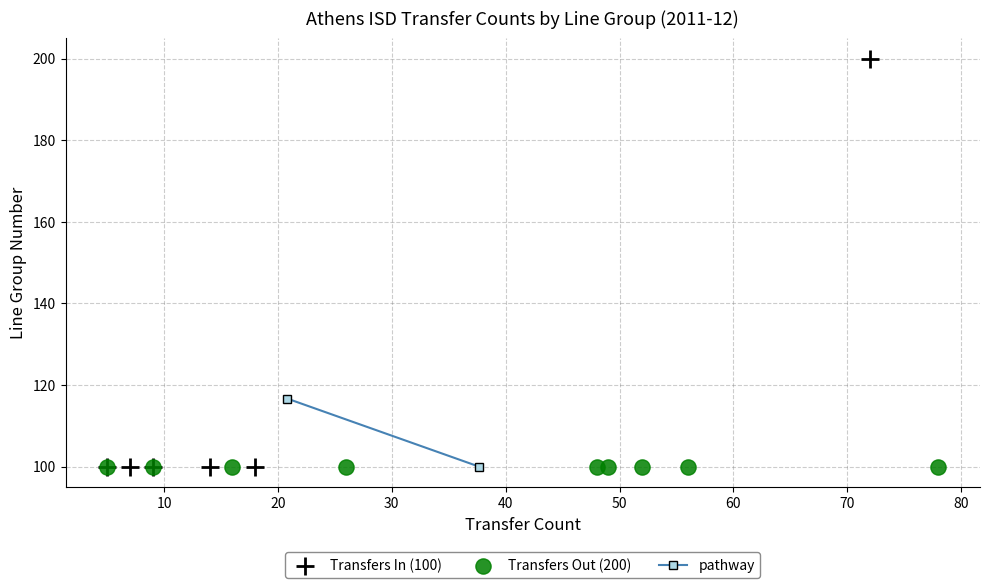

Which series reaches the maximum Y coordinate?

Transfers In (100)